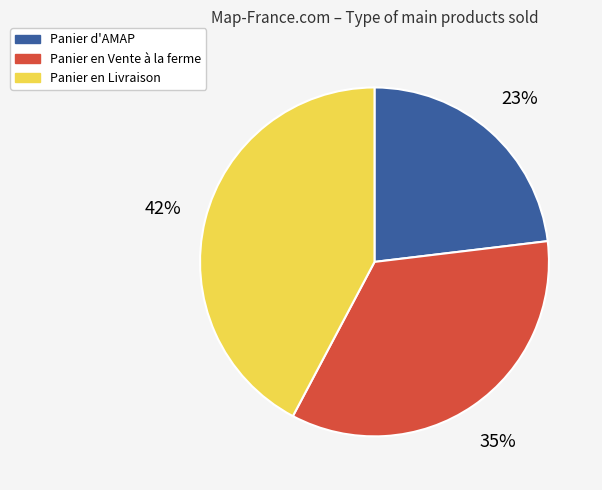

Approximately how many times larger is the value at Panier en Livraison compared to Panier d'AMAP?

1.8